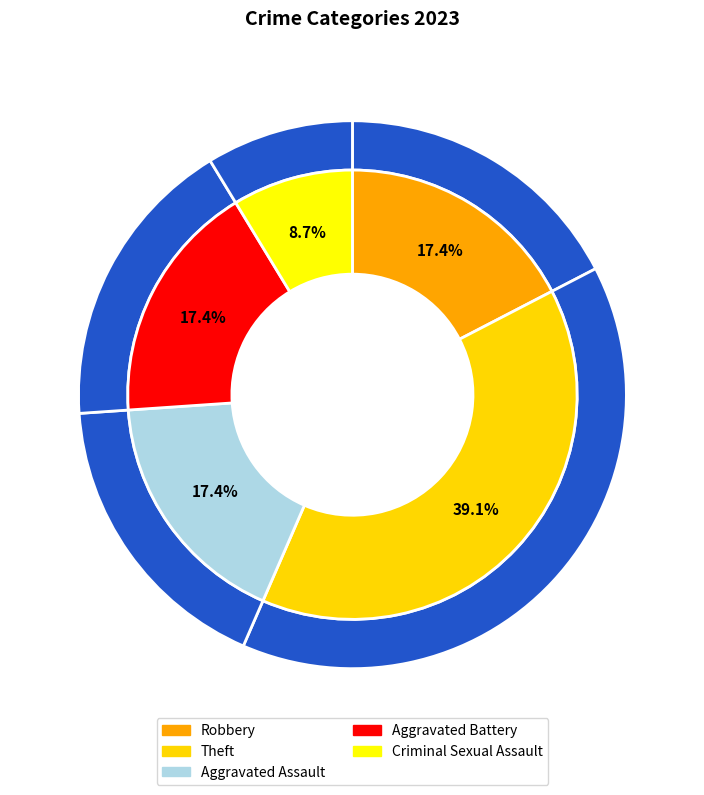

What is the ratio of the value at Aggravated Battery to the value at Criminal Sexual Assault?

2.0